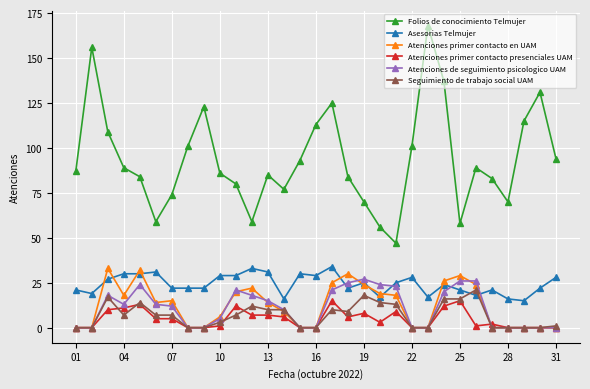

True or false: Atenciones primer contacto presenciales UAM has more than 0 interior local peaks.

True